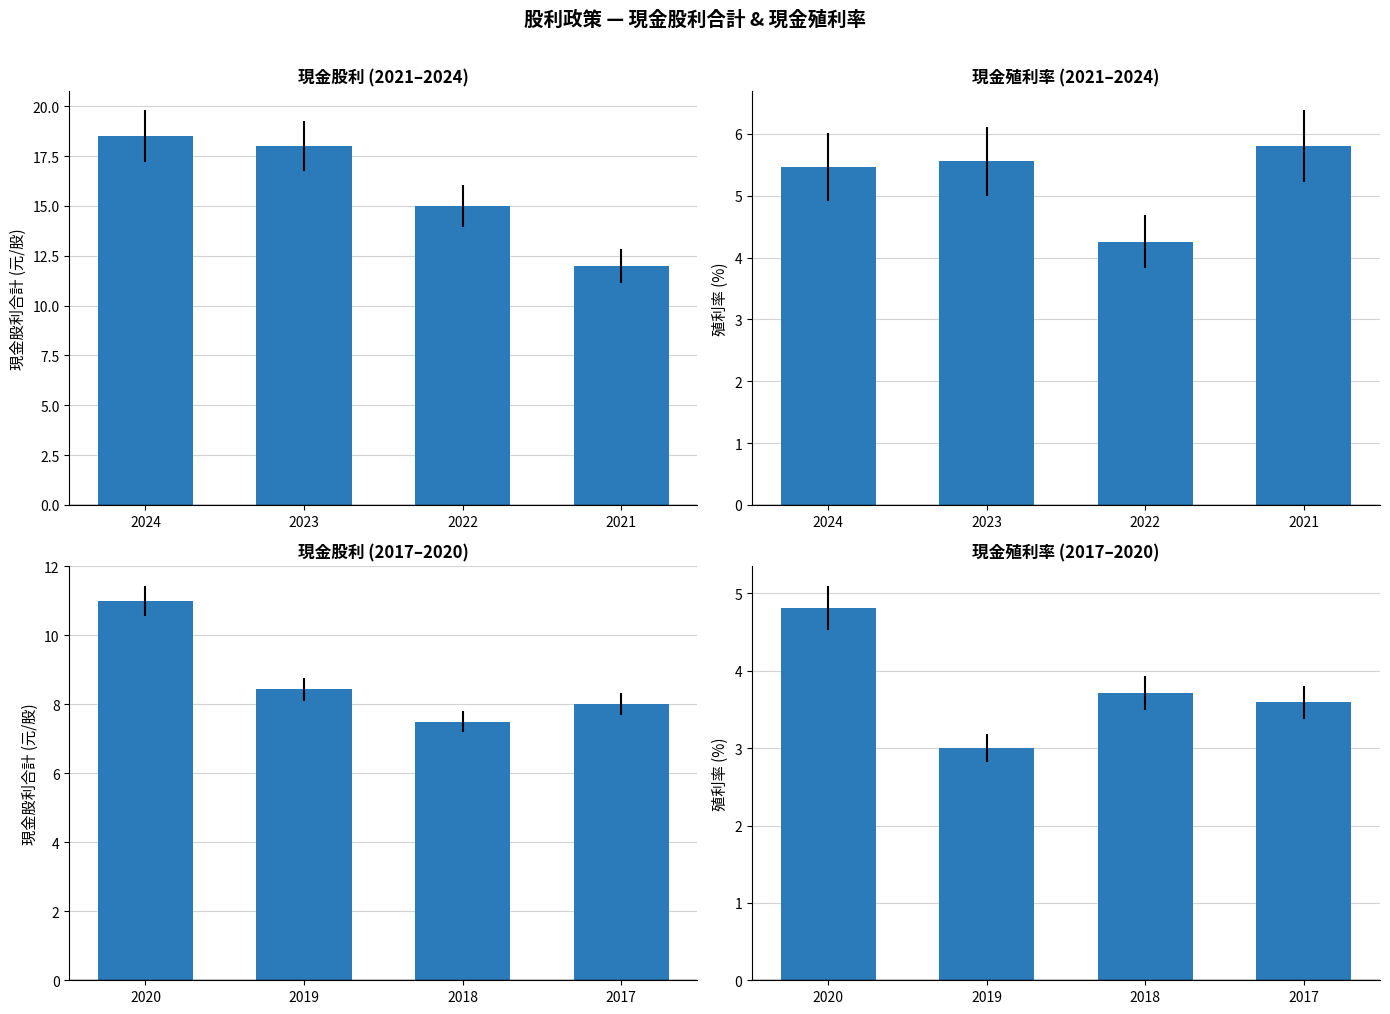

What is the difference between the maximum and minimum values in the 現金股利合計 series?

3.5